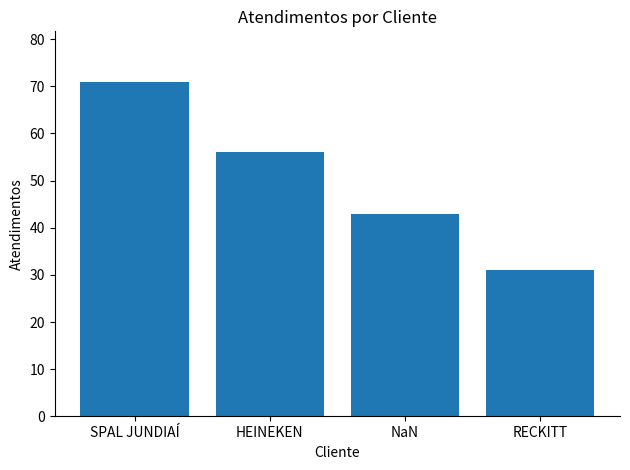

What is the difference between the maximum and second lowest values?

28